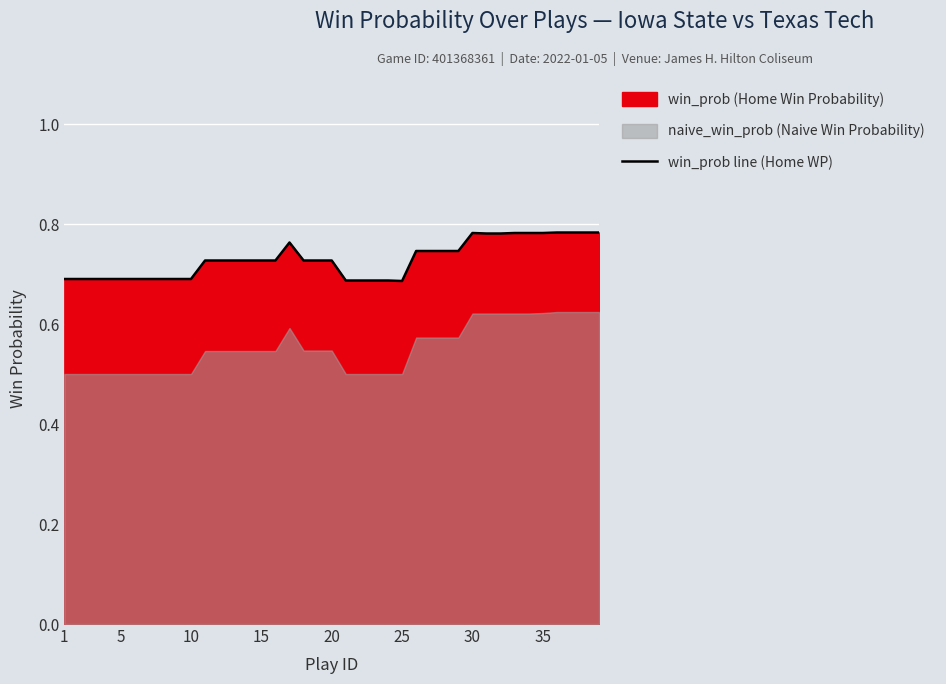

True or false: win_prob line (Home WP) has a value of 0.7 at 1.

True